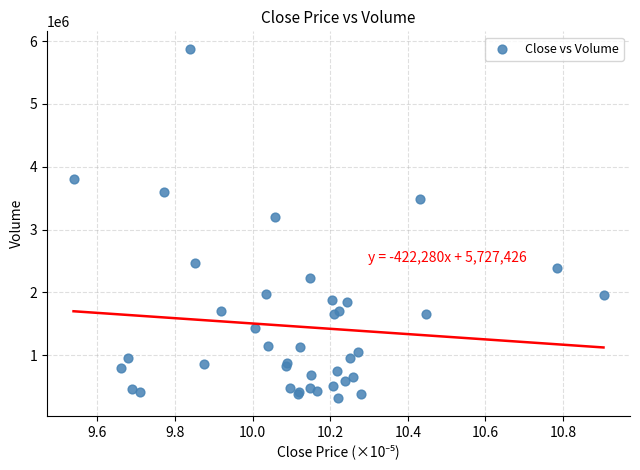

What Y value in the scatter plot is closest to 3094178?

3194305.6